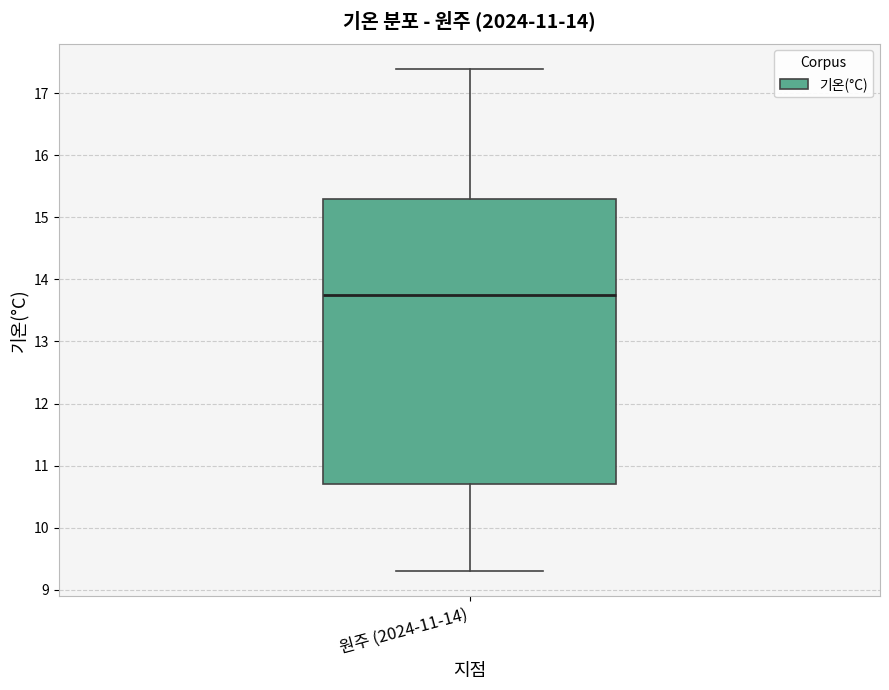

Read this box plot against the y-axis: the position of the median line, the range covered by the box, and the ends of both whiskers. The values are not printed on the chart, so give them approximately, as read against the axis.

median 13.8, box 10.7 to 15.3, whiskers 9.3 to 17.4